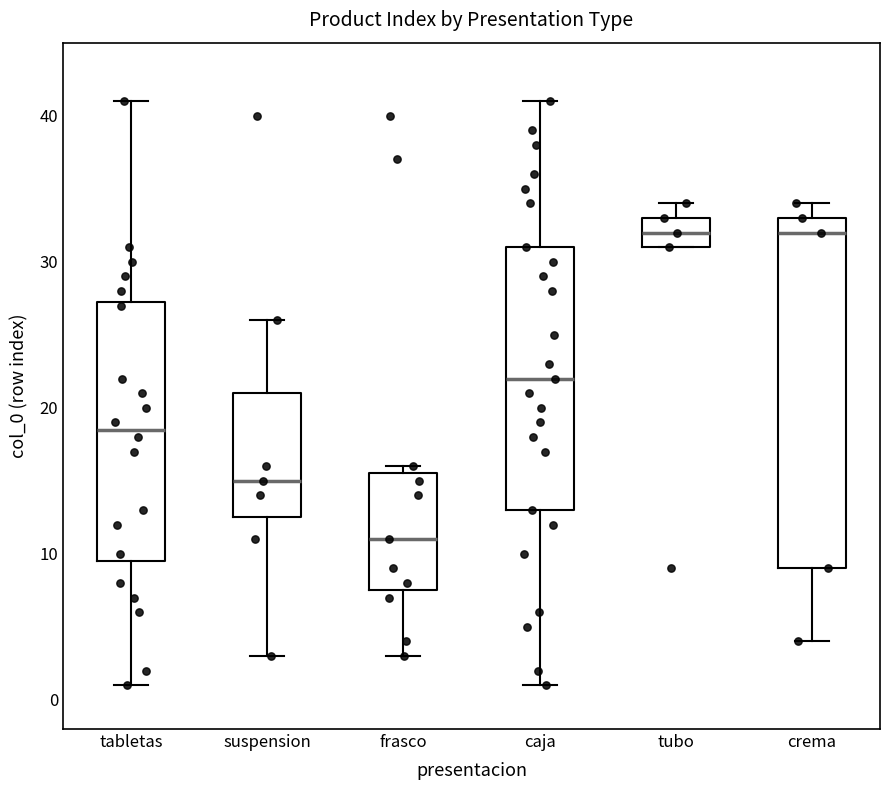

Reading left to right, transcribe this box plot: for each box, give where its median line is, the range the box spans, and where its two whiskers end, as read against the y-axis. The values are not printed on the chart, so give them approximately, as read against the axis.

tabletas: median 19, box 10 to 27, whiskers 1 to 41
suspension: median 15, box 13 to 21, whiskers 3 to 26
frasco: median 11, box 8 to 16, whiskers 3 to 16 (just above the box's upper edge)
caja: median 22, box 13 to 31, whiskers 1 to 41
tubo: median 32, box 31 to 33, whiskers 31 to 34
crema: median 32, box 9 to 33, whiskers 4 to 34